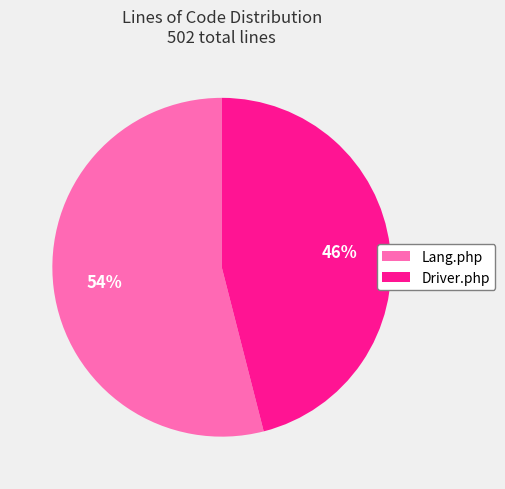

Combined, do Driver.php and Lang.php account for over 50%?

Yes